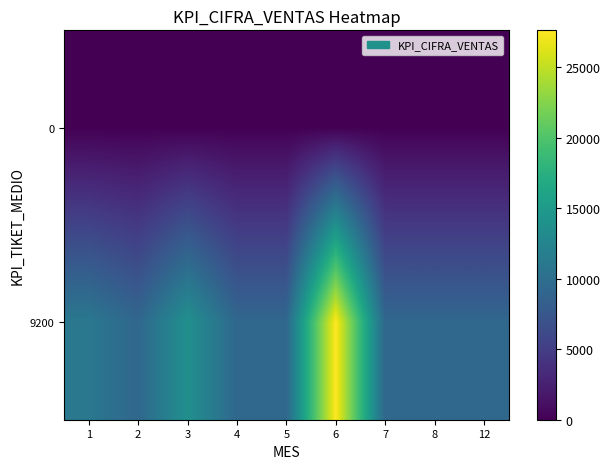

At which category is the sum across all series the highest?

6